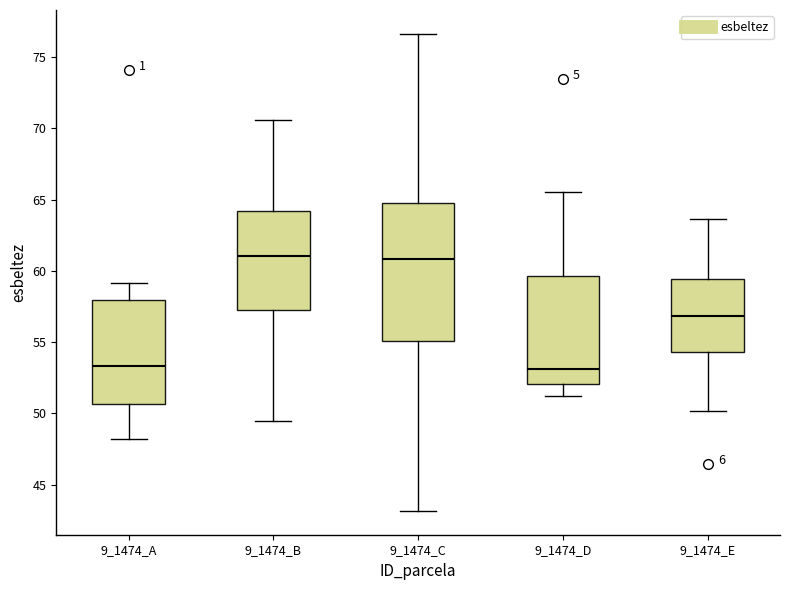

Reading left to right, read every box against the y-axis: the position of its median line, the range the box covers, and the ends of its whiskers. The values are not printed on the chart, so give them approximately, as read against the axis.

9_1474_A: median 53.5, box 50.5 to 58.0, whiskers 48.0 to 59.0
9_1474_B: median 61.0, box 57.0 to 64.0, whiskers 49.5 to 70.5
9_1474_C: median 61.0, box 55.0 to 65.0, whiskers 43.0 to 76.5
9_1474_D: median 53.0, box 52.0 to 59.5, whiskers 51.0 to 65.5
9_1474_E: median 57.0, box 54.5 to 59.5, whiskers 50.0 to 63.5